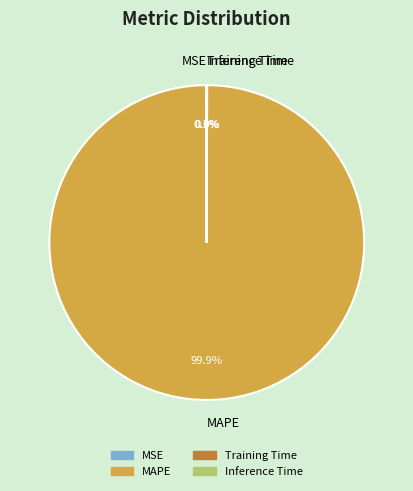

What is the largest slice in the pie chart?

MAPE